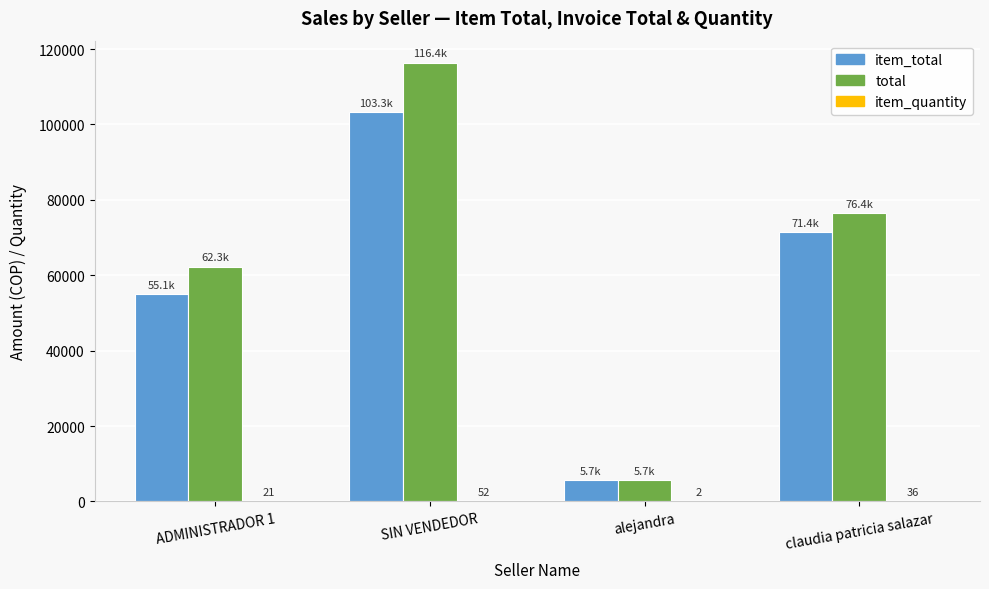

What is the sum of all item_total values?

235499